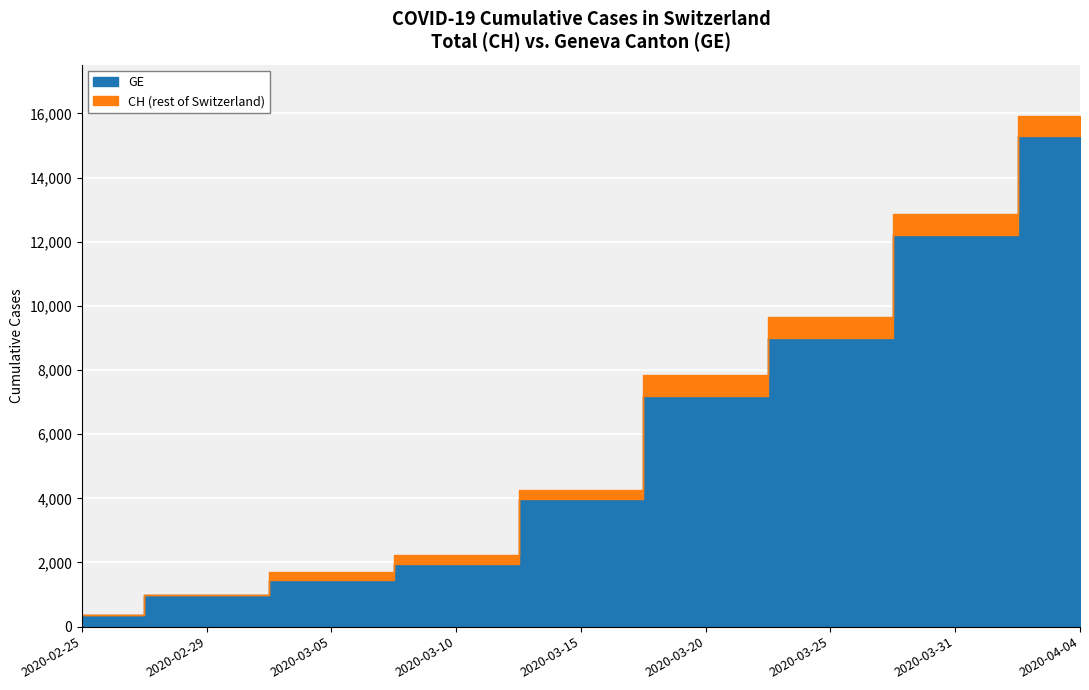

True or false: GE has more than 2 points higher than both neighbors.

False